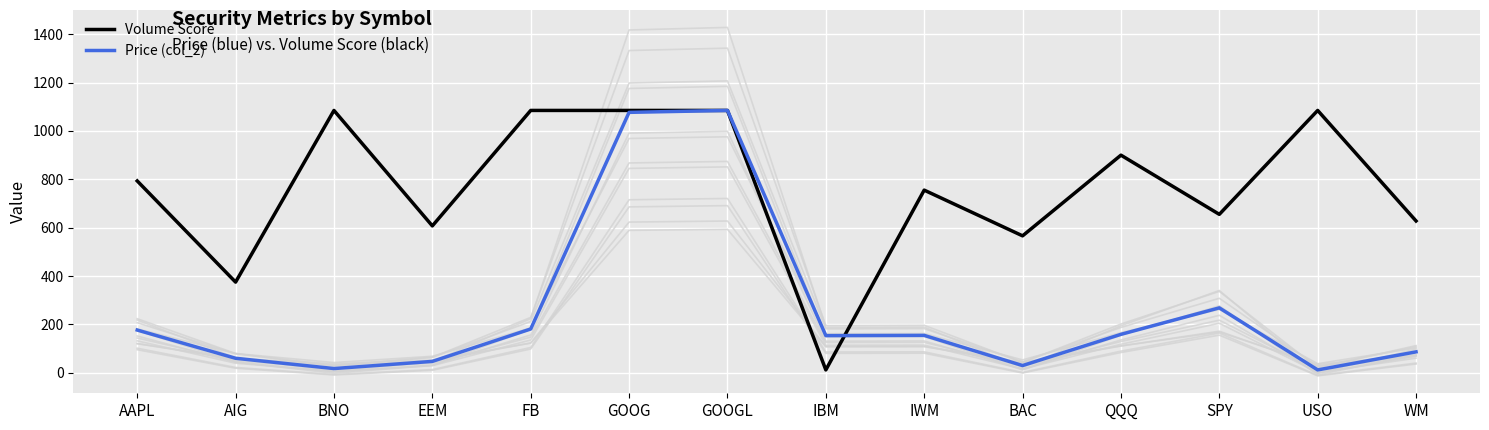

At which category does Volume Score reach its first local peak?

BNO